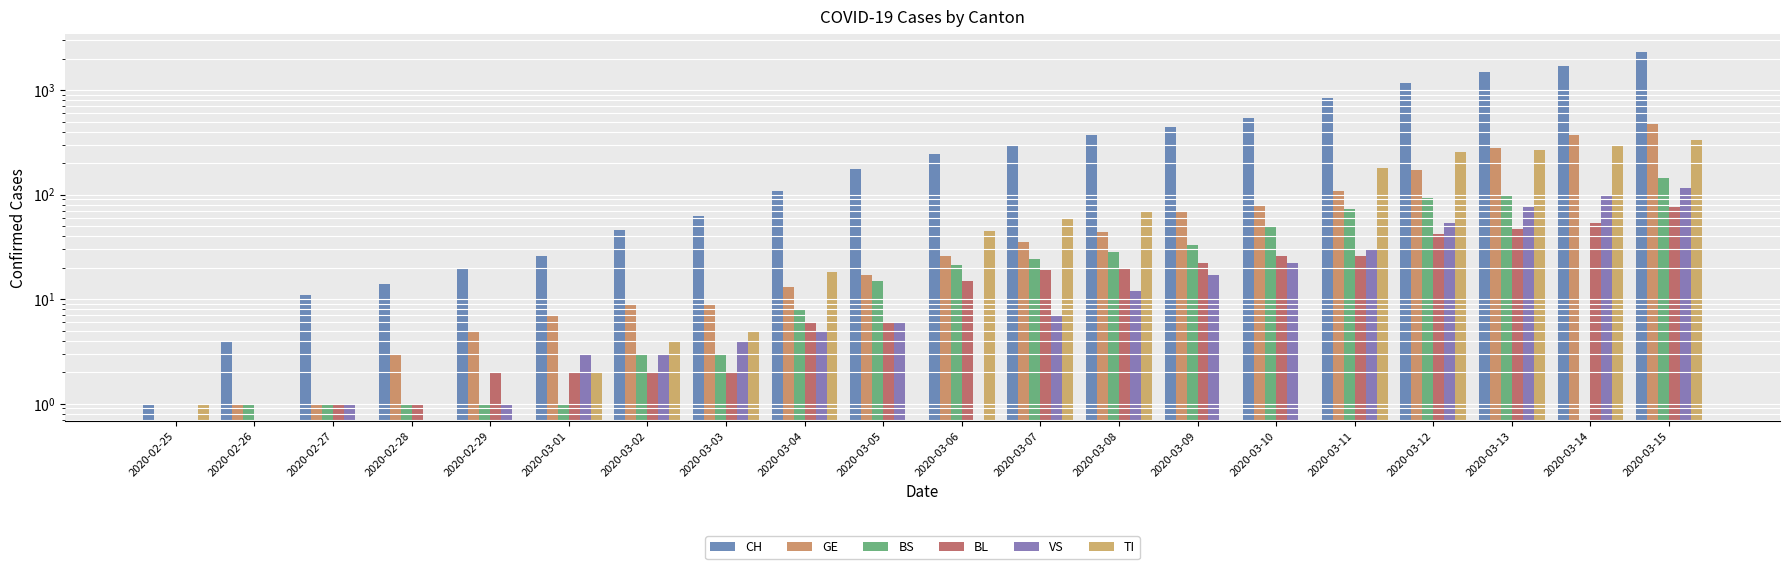

Is it true that BS equals 43.4 at 2020-03-15?

False